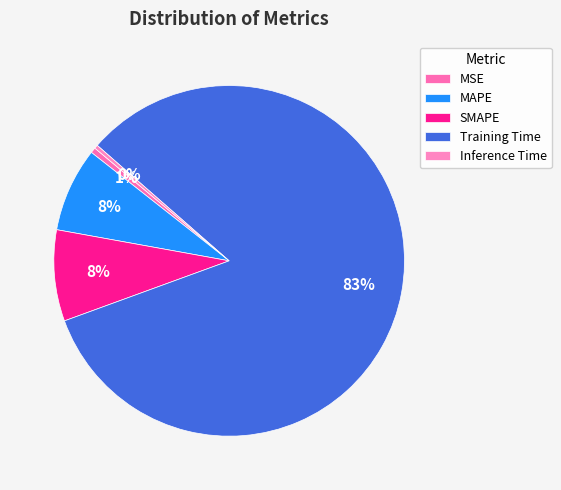

Is it true that Inference Time is 1% of the pie?

False